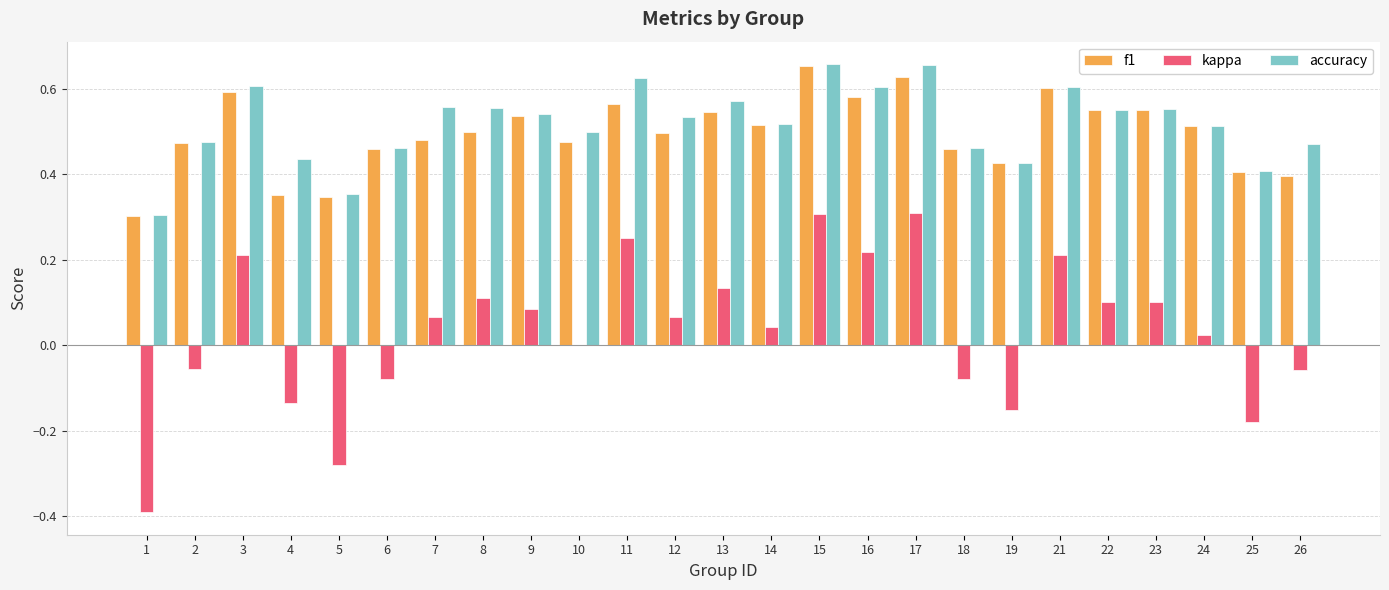

Which series changed the most between 2 and 5?

kappa